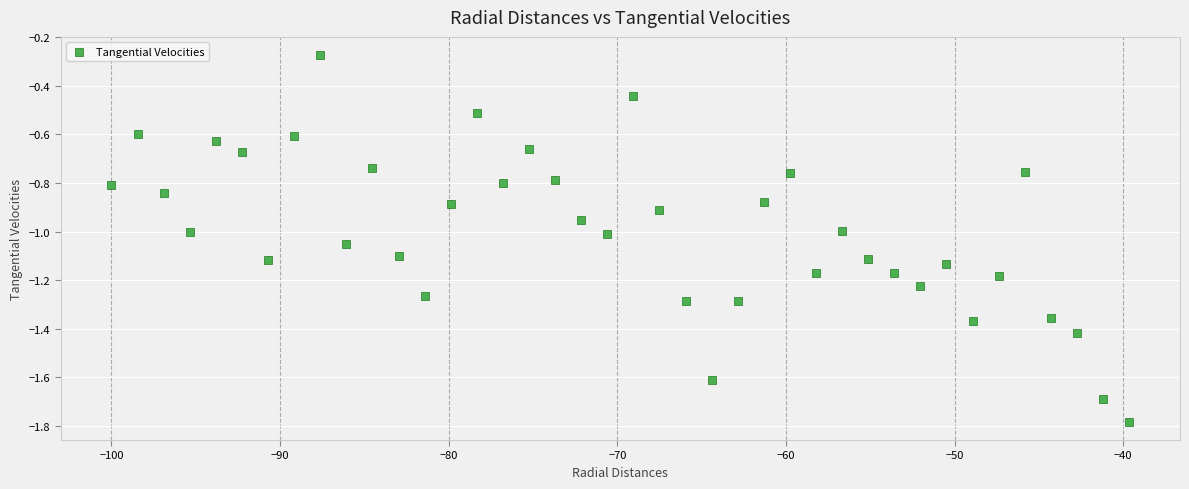

What is the range of X values (max minus min)?

60.4